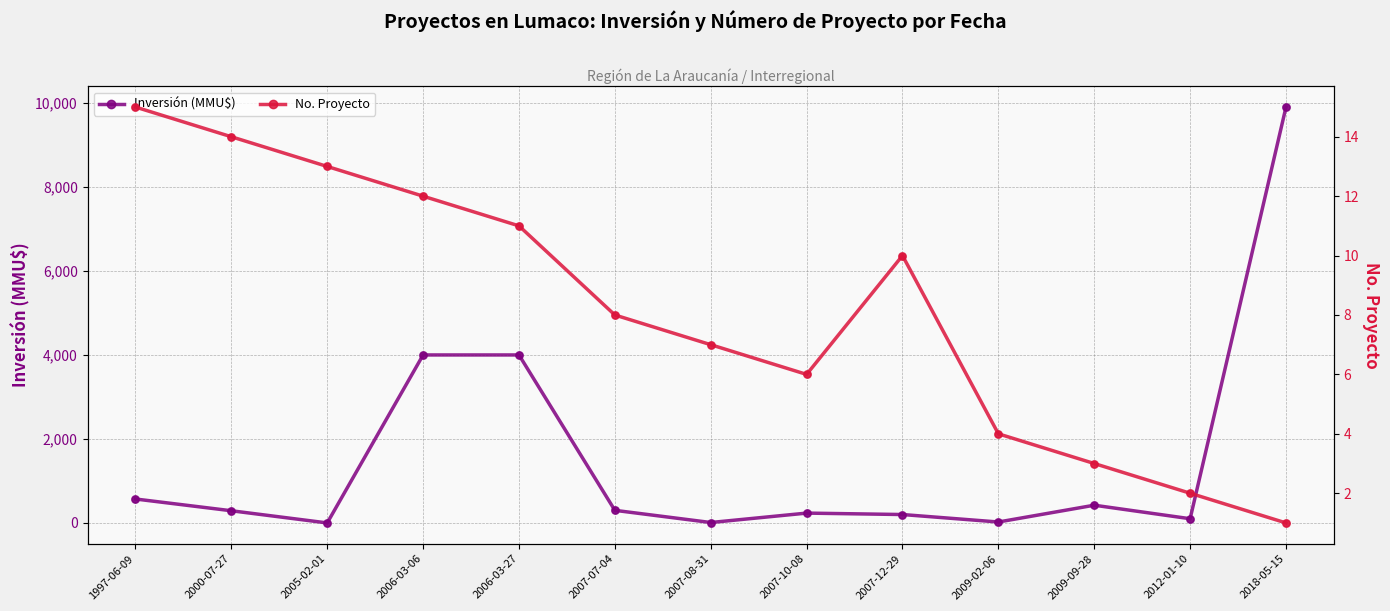

Is the value of Inversión (MMU$) at 2007-08-31 greater than the value of No. Proyecto at 2006-03-27?

No